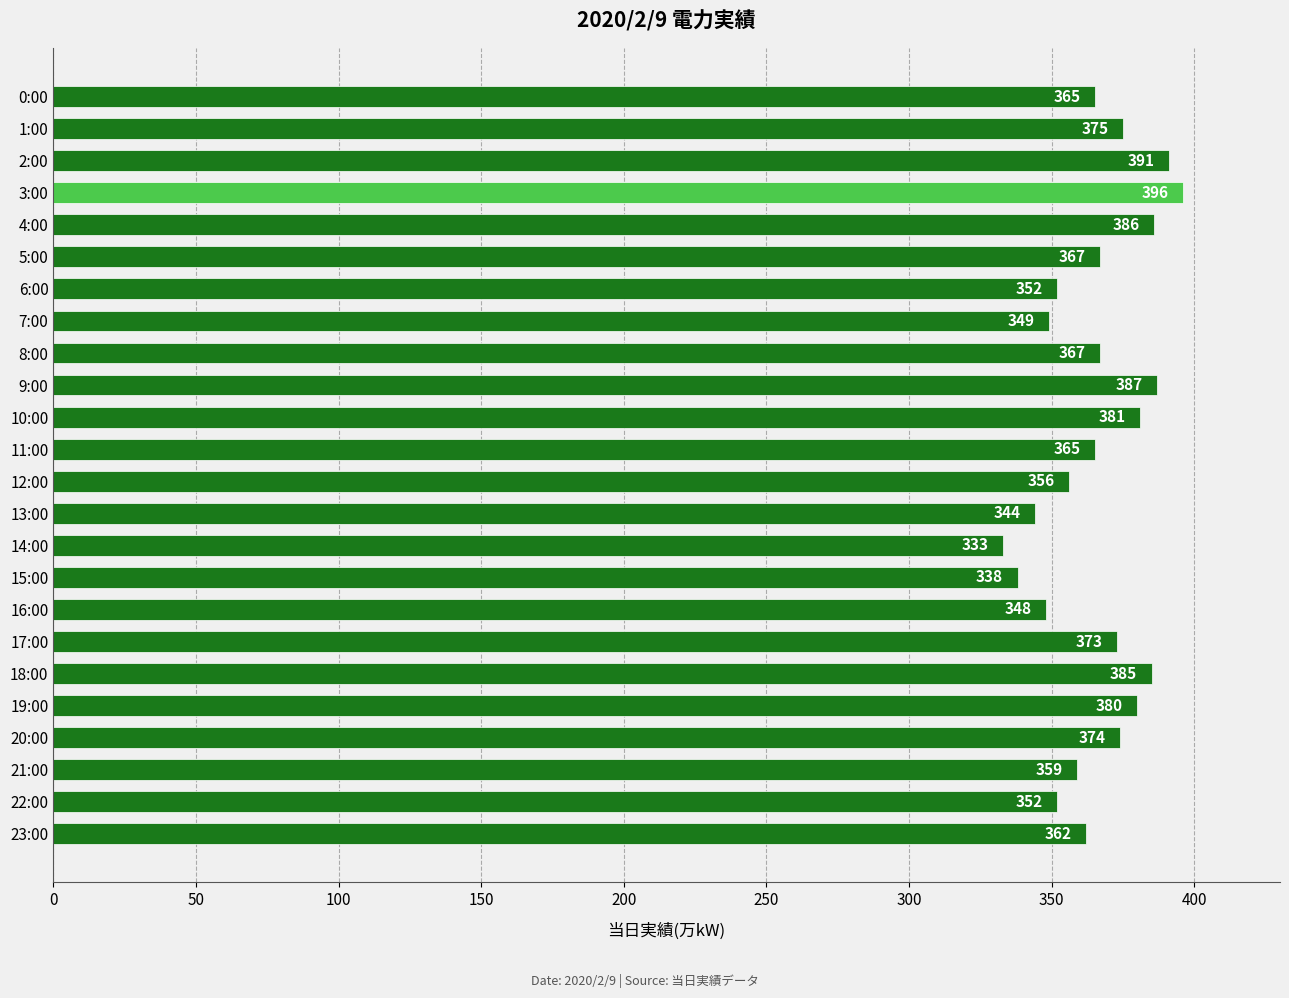

What is the change in value from 2:00 to 9:00?

-4